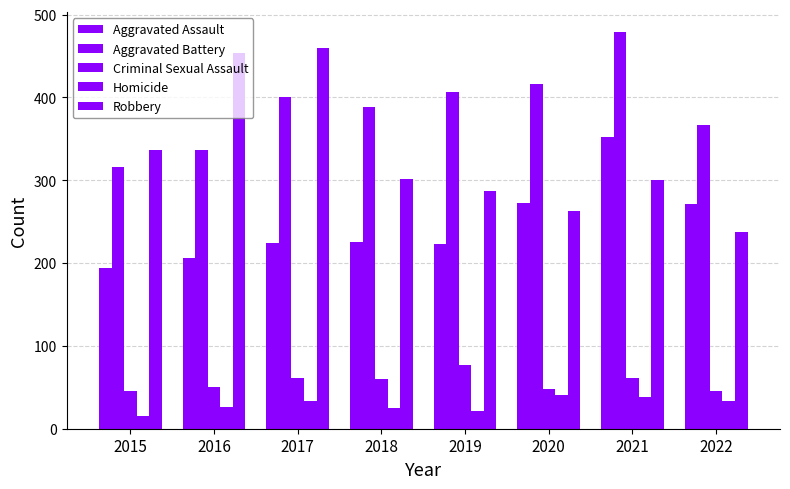

How many groups of bars are there?

8